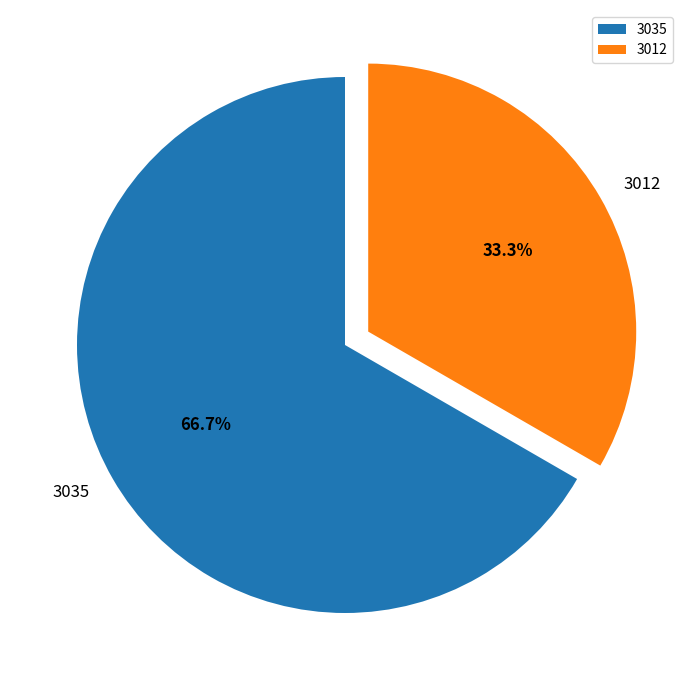

Do 3035 and 3012 together represent more than half of the pie?

Yes